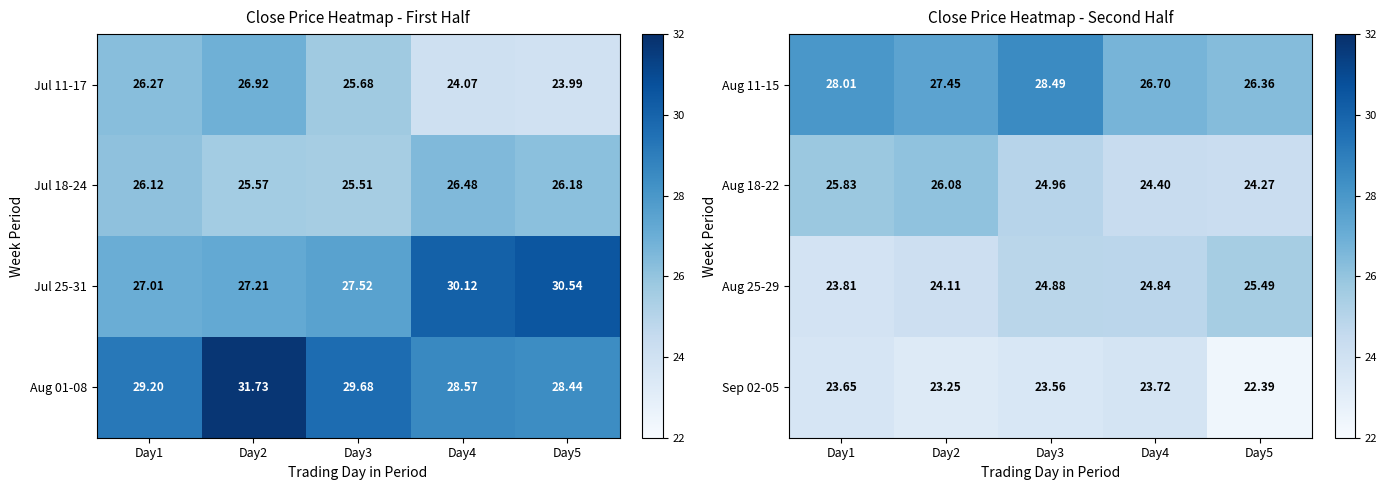

What is the sum of the Sep 02-05 values at Day1 and Day2?

46.9